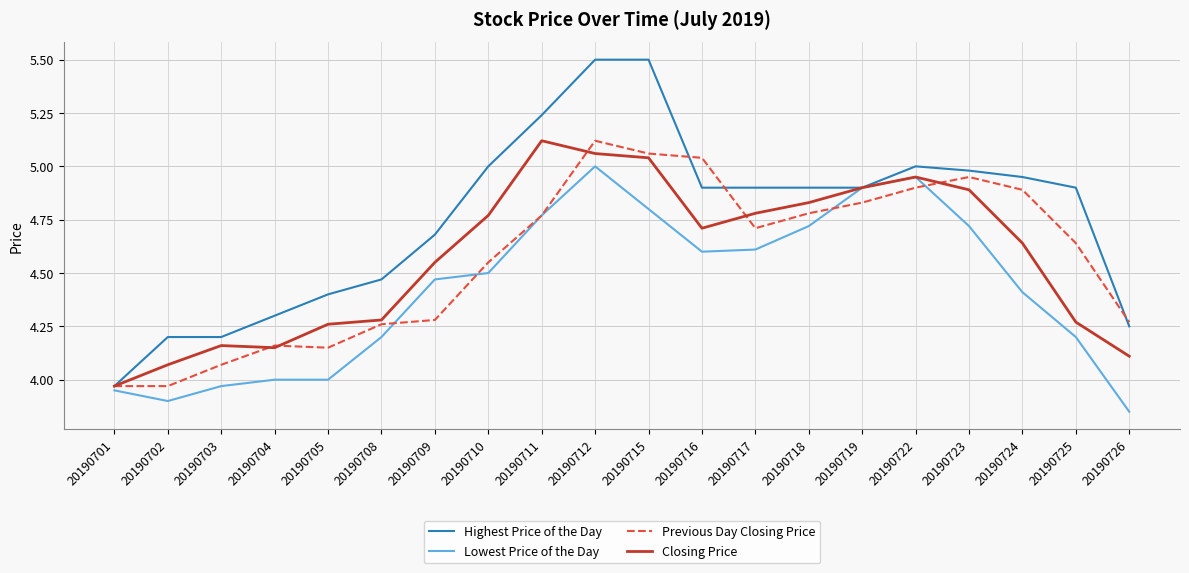

Which series has the largest range (max minus min)?

Highest Price of the Day